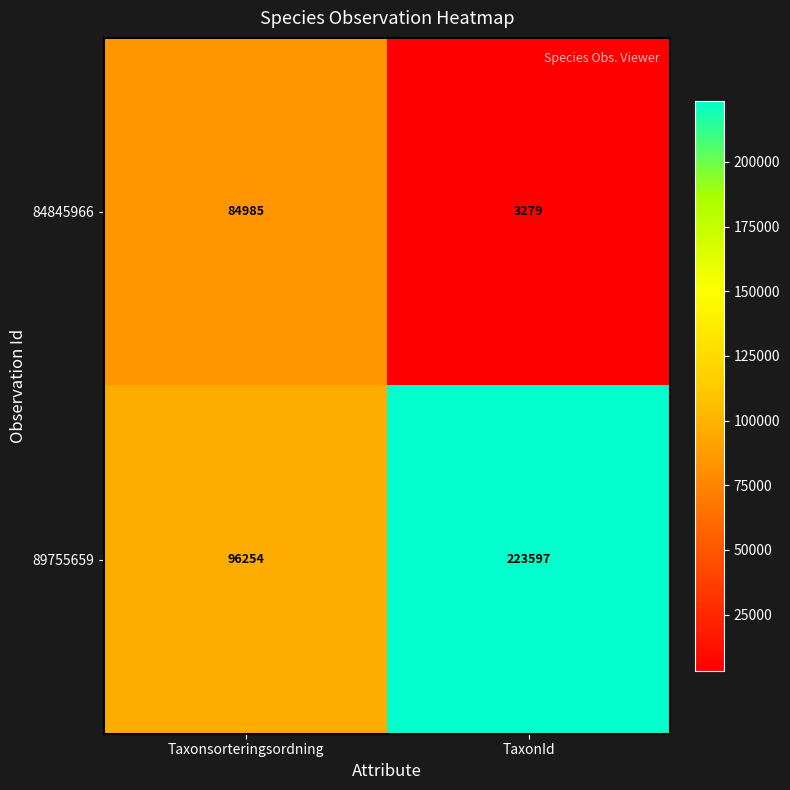

Is it true that 84845966 equals 1479 at TaxonId?

False